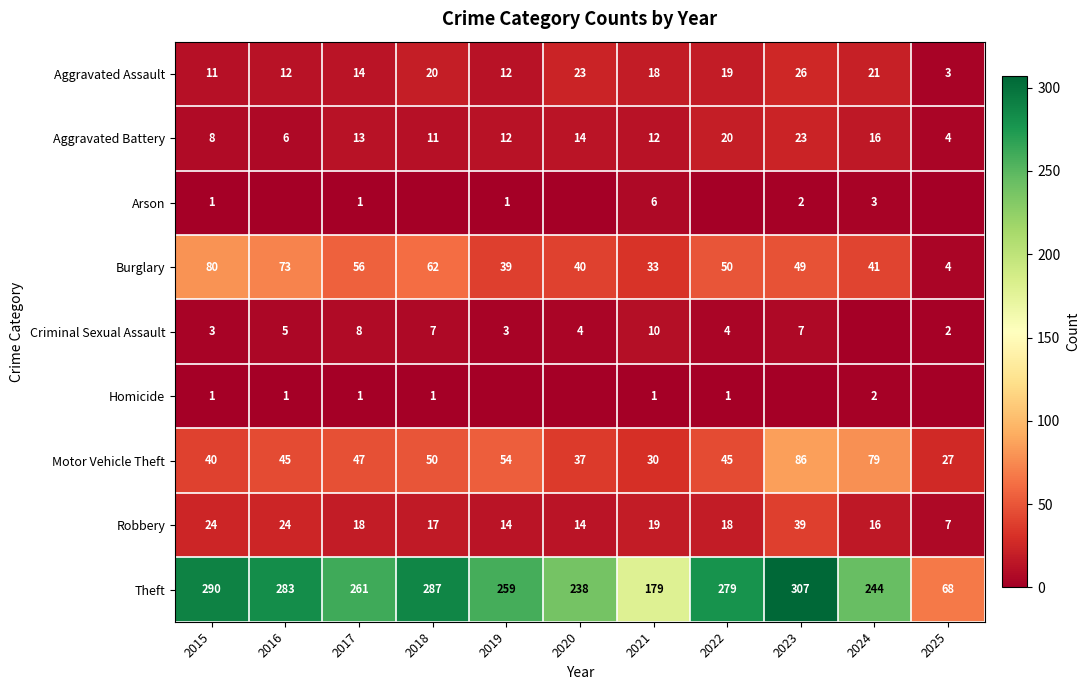

List the labels in order of Theft value, largest first.

2023, 2015, 2018, 2016, 2022, 2017, 2019, 2024, 2020, 2021, 2025